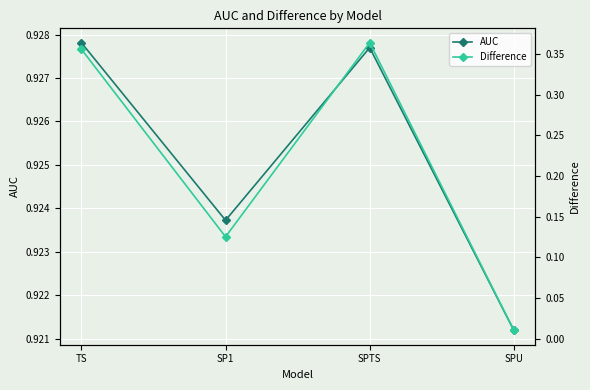

What is the difference between the maximum and minimum values in the Difference series?

0.4